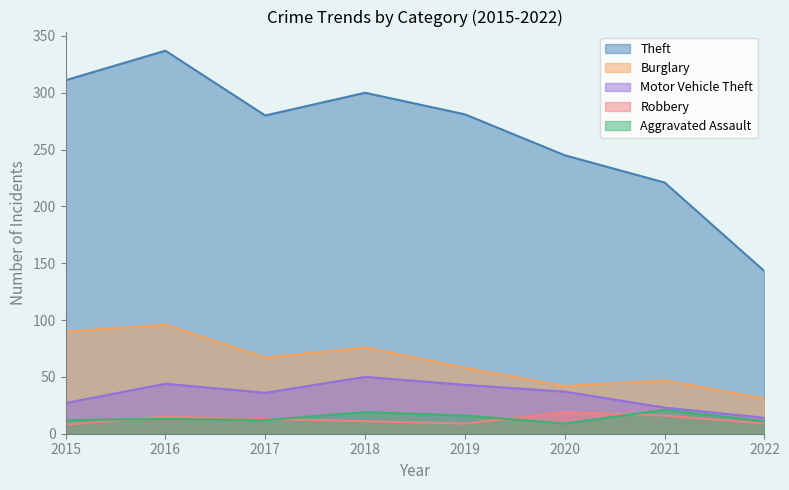

What is the difference between the Robbery values at 2022 and 2018?

2